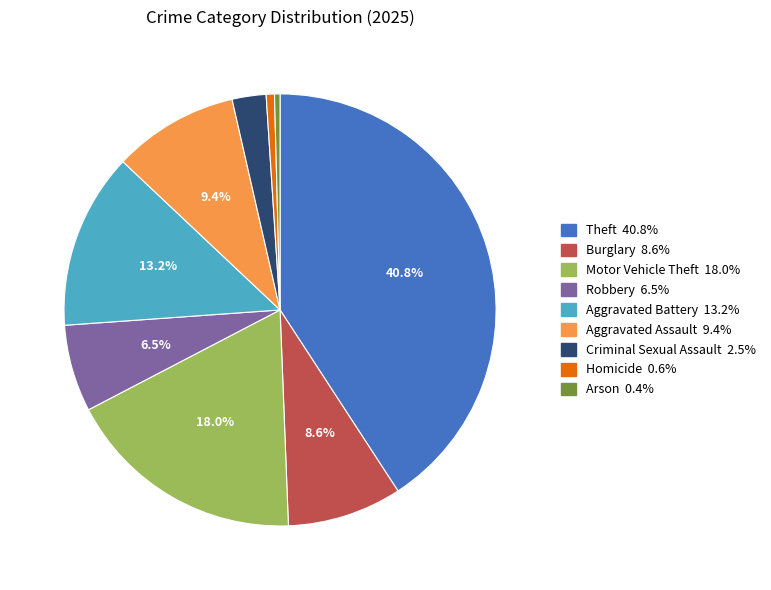

Approximately how many times larger is the value at Robbery compared to Theft?

0.2